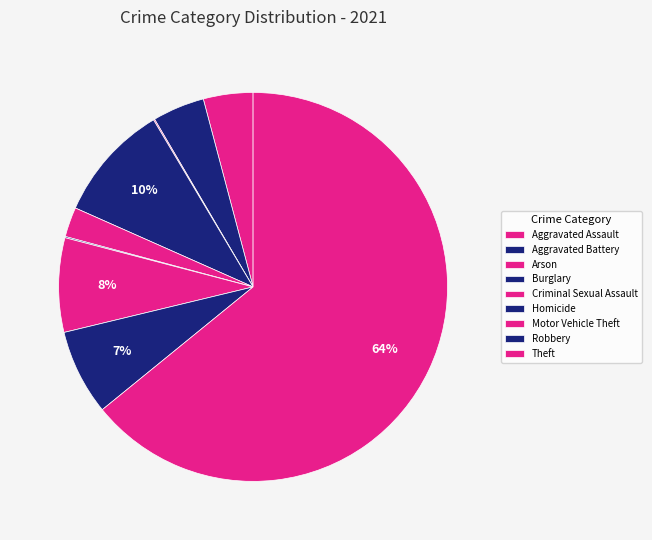

Combined, do Robbery and Aggravated Assault account for over 50%?

No